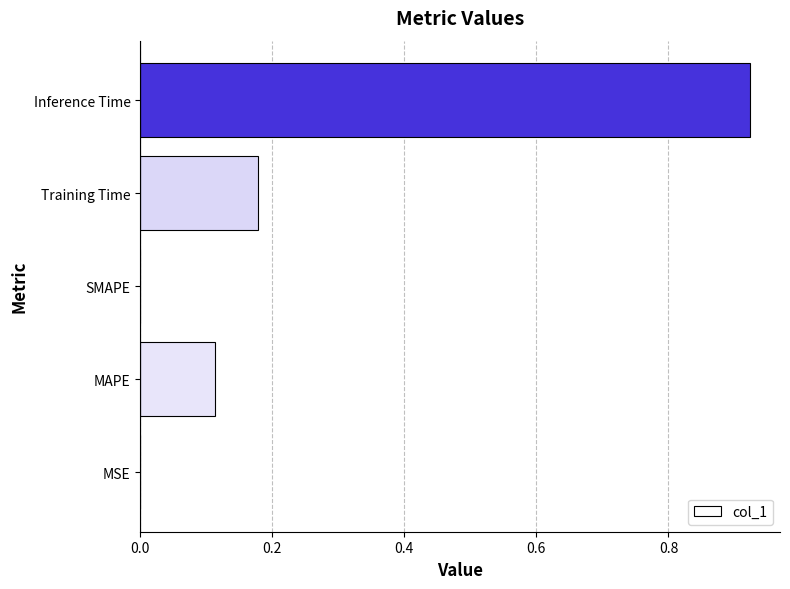

What is the change in value from SMAPE to Inference Time?

+0.9